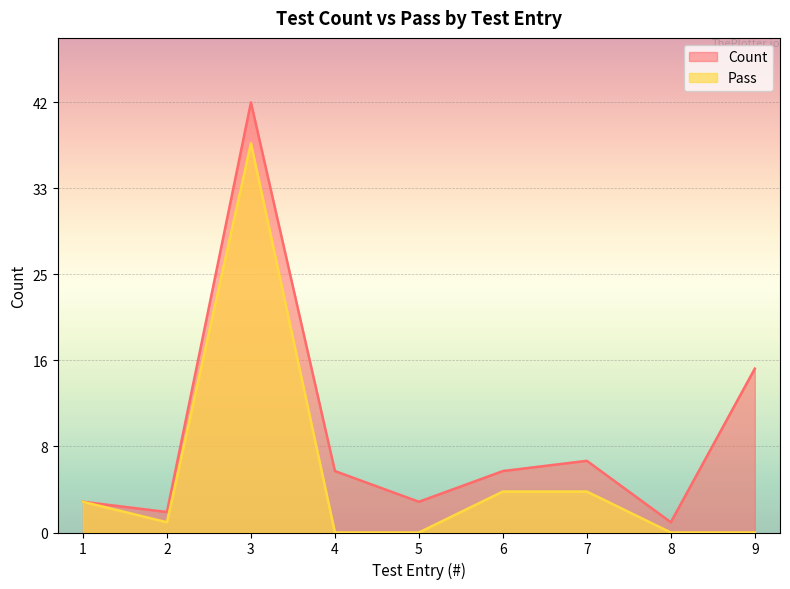

The Pass series shows 4 at 7. True or false?

True